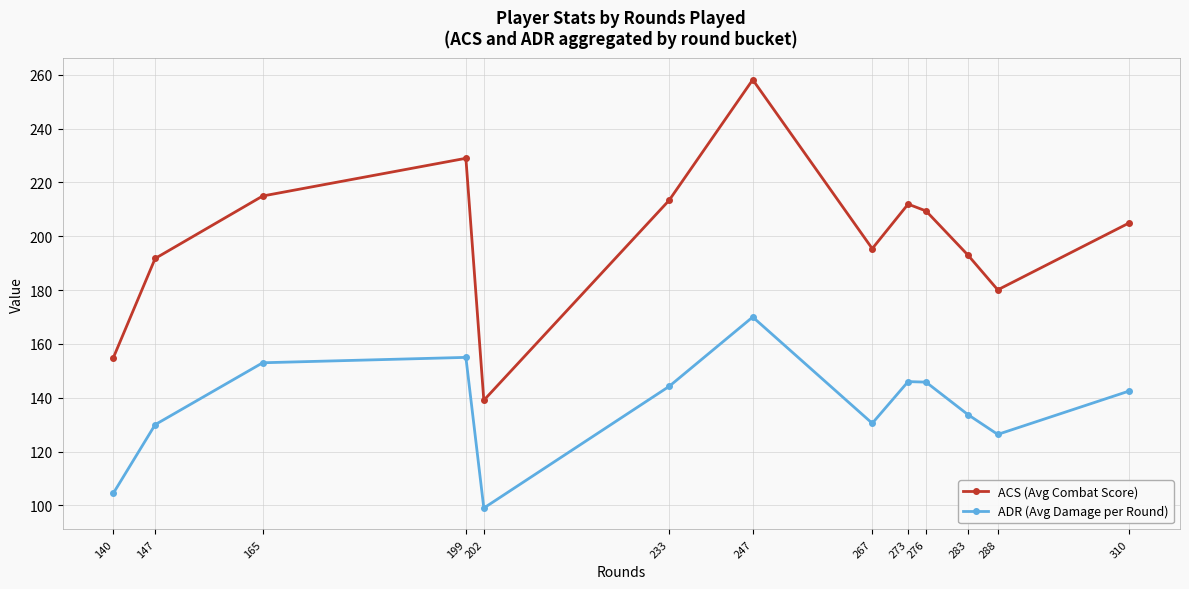

At 233, list the series in order from smallest to largest.

ADR (Avg Damage per Round), ACS (Avg Combat Score)